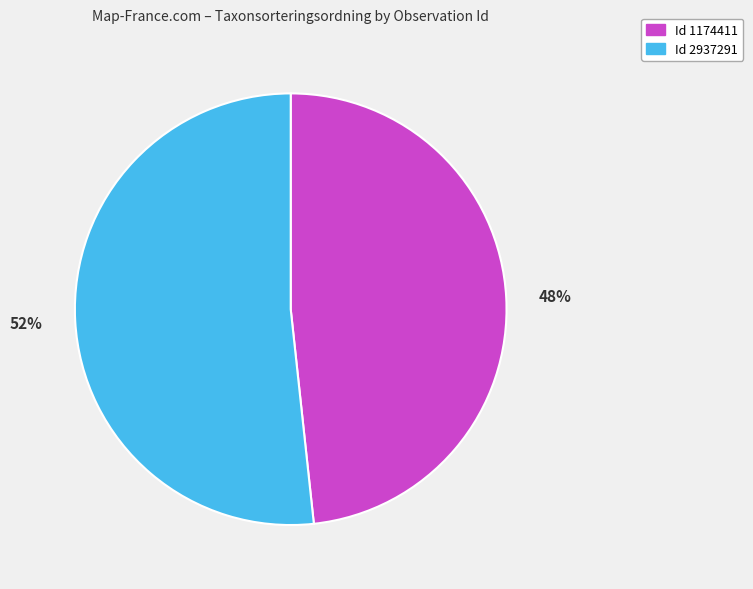

To the nearest percent, what is the average slice percentage?

50%